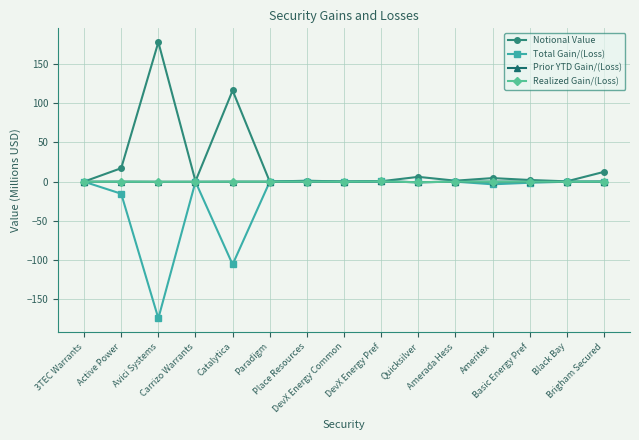

Between Black Bay and Basic Energy Pref, which is larger?

Basic Energy Pref